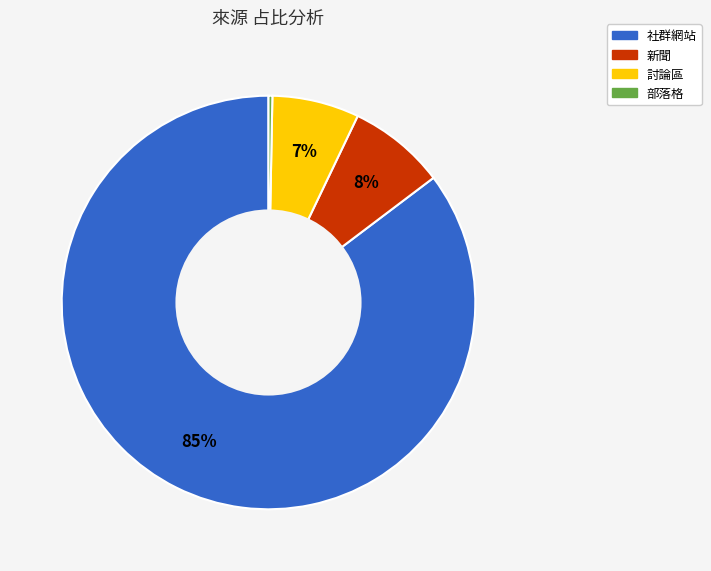

Does any single category account for the majority?

Yes